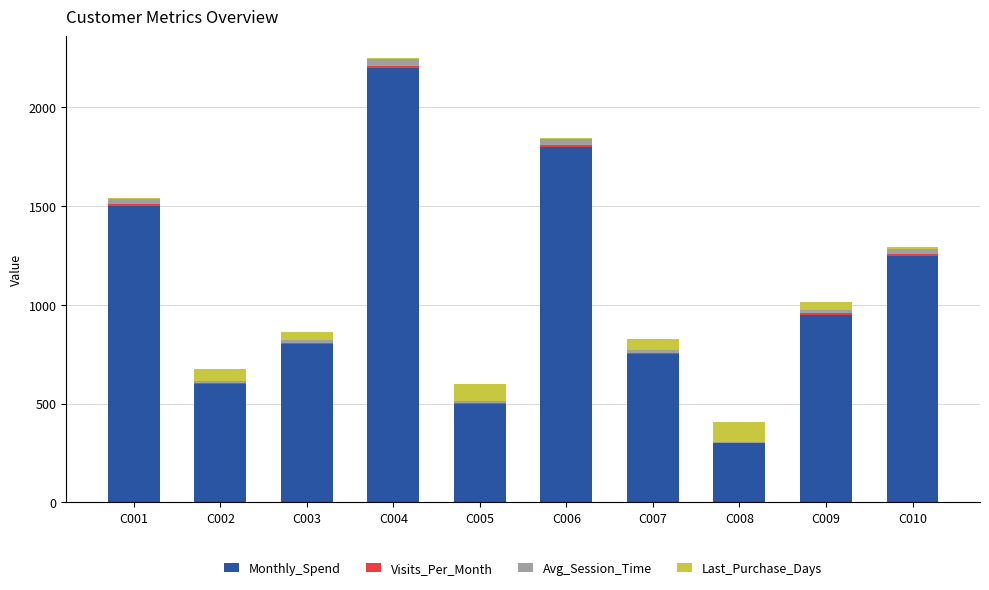

What is the sum of all Monthly_Spend values?

10650